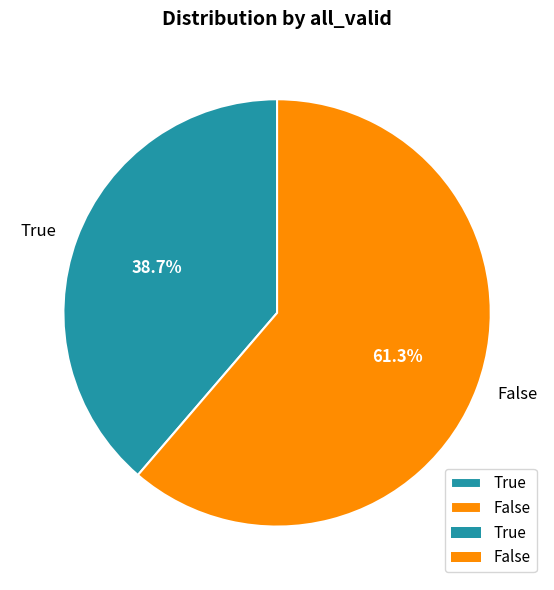

Which category accounts for the majority?

False